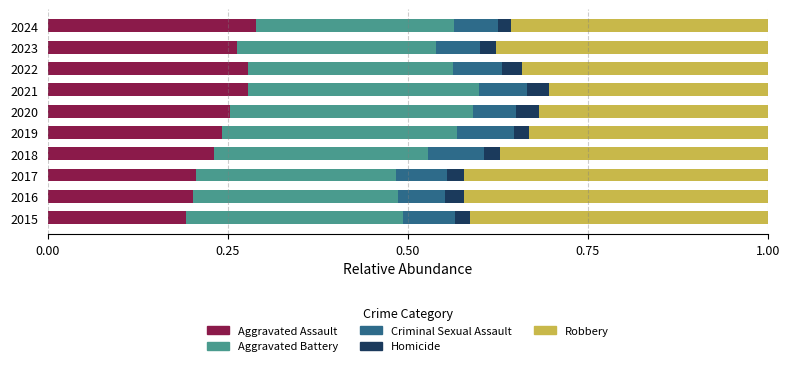

How many series are shown in this chart?

5